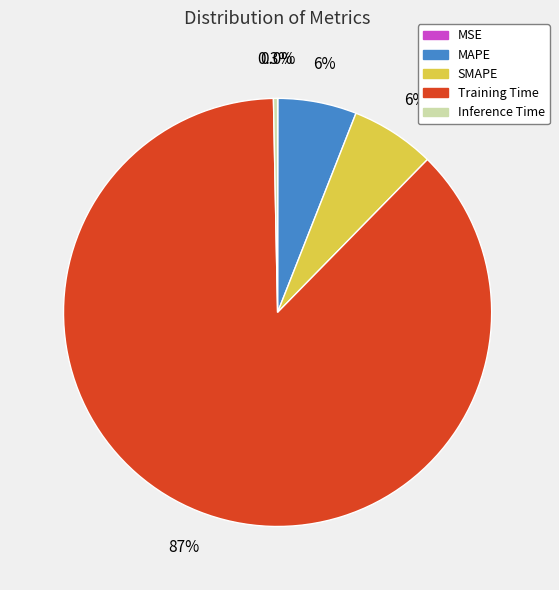

What is the largest slice in the pie chart?

Training Time